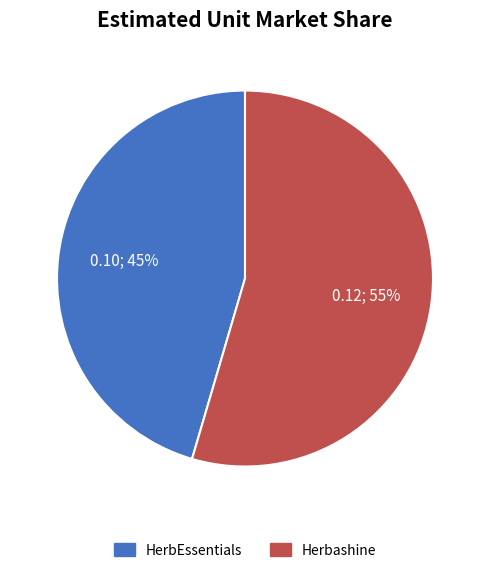

How many slices are in this pie chart?

2